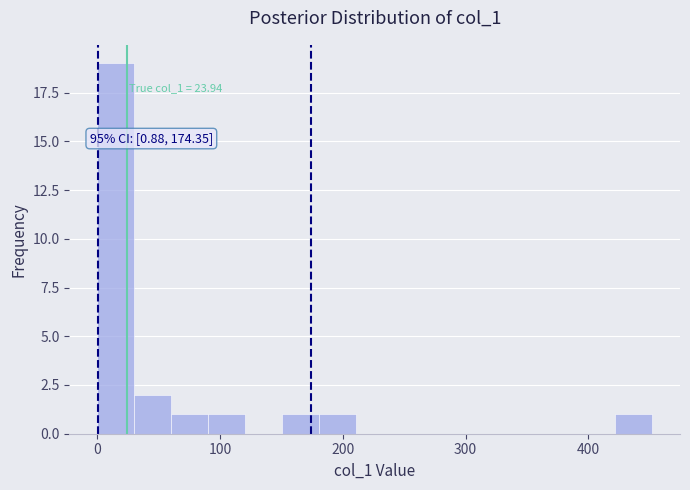

Read against the x-axis, roughly where is the centre of the tallest bar?

20